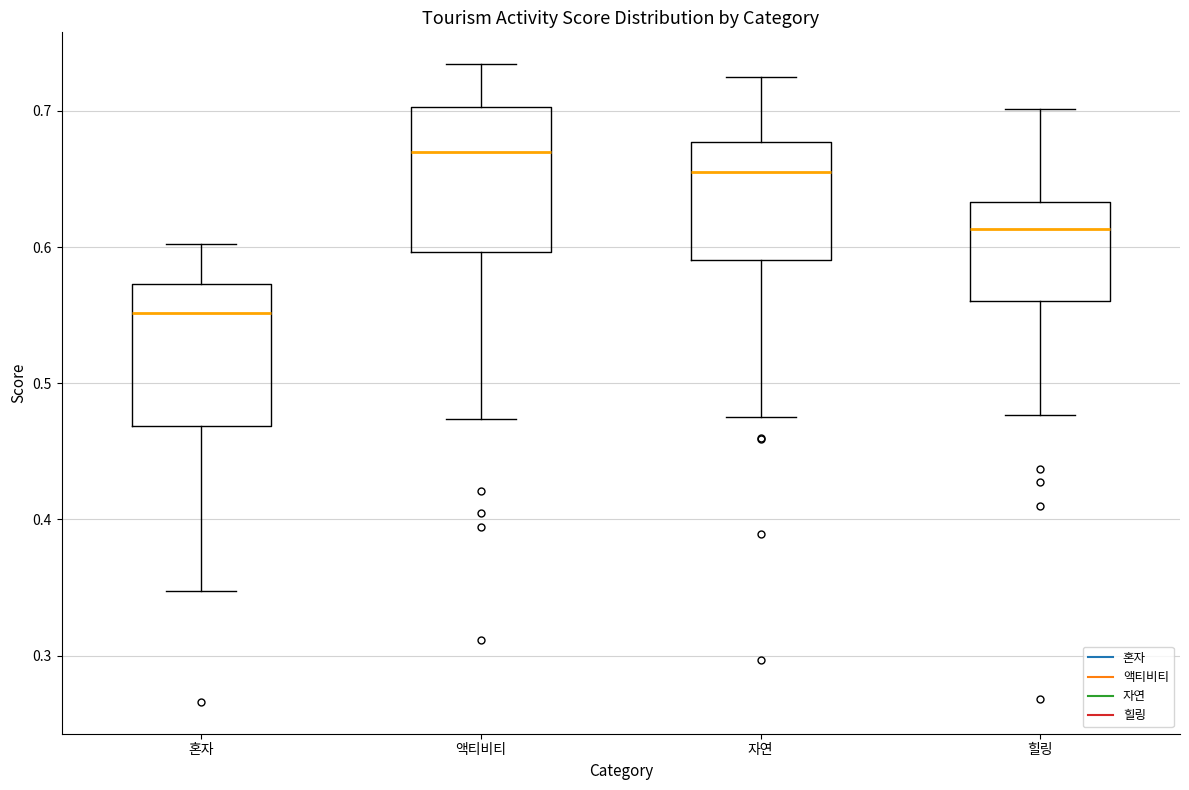

Reading left to right, transcribe this box plot: for each box, give where its median line is, the range the box spans, and where its two whiskers end, as read against the y-axis. The values are not printed on the chart, so give them approximately, as read against the axis.

혼자: median 0.55, box 0.47 to 0.57, whiskers 0.35 to 0.60
액티비티: median 0.67, box 0.60 to 0.70, whiskers 0.47 to 0.73
자연: median 0.65, box 0.59 to 0.68, whiskers 0.48 to 0.73
힐링: median 0.61, box 0.56 to 0.63, whiskers 0.48 to 0.70